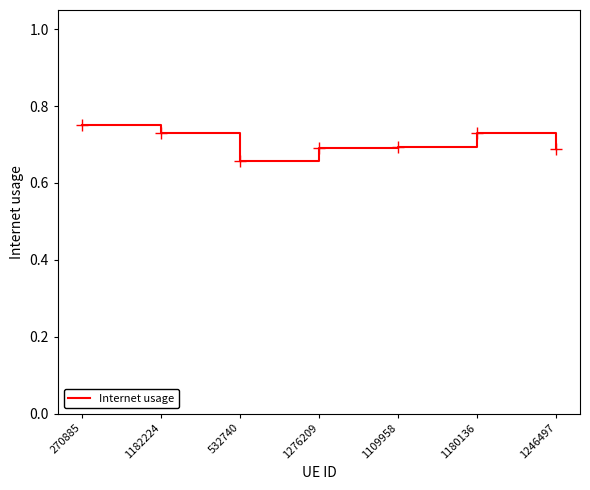

What position from the right is 1276209?

4